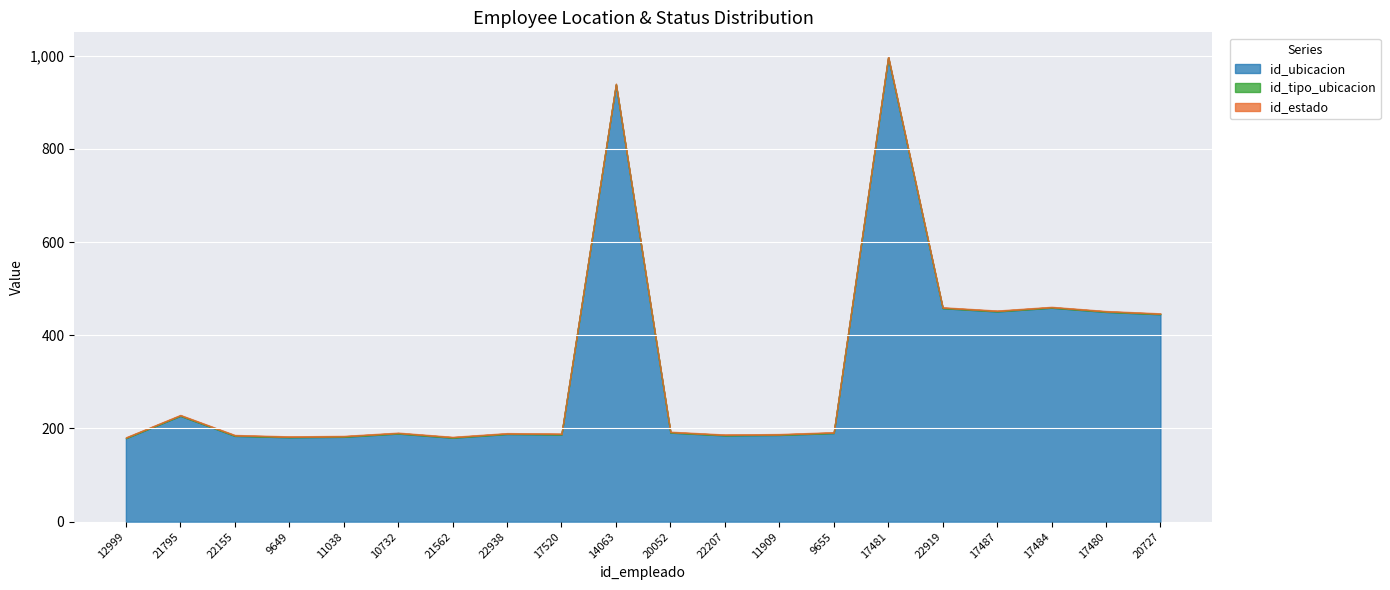

Where does the id_ubicacion series first go above 190?

21795